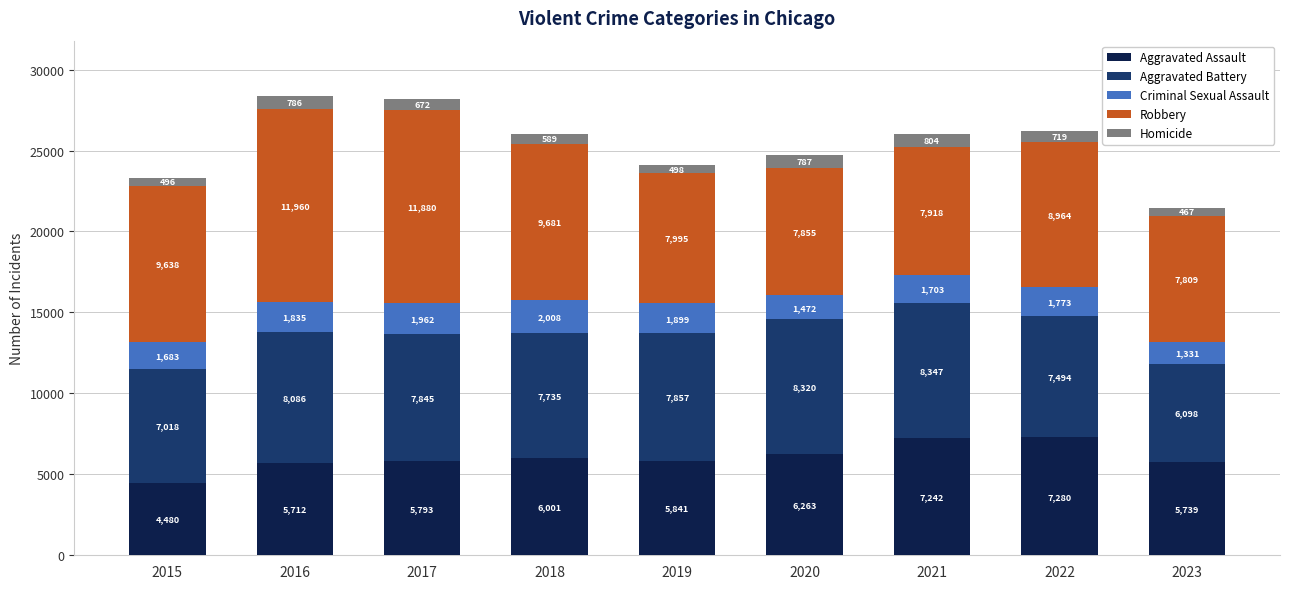

What is the lowest value of the Aggravated Assault series?

4480